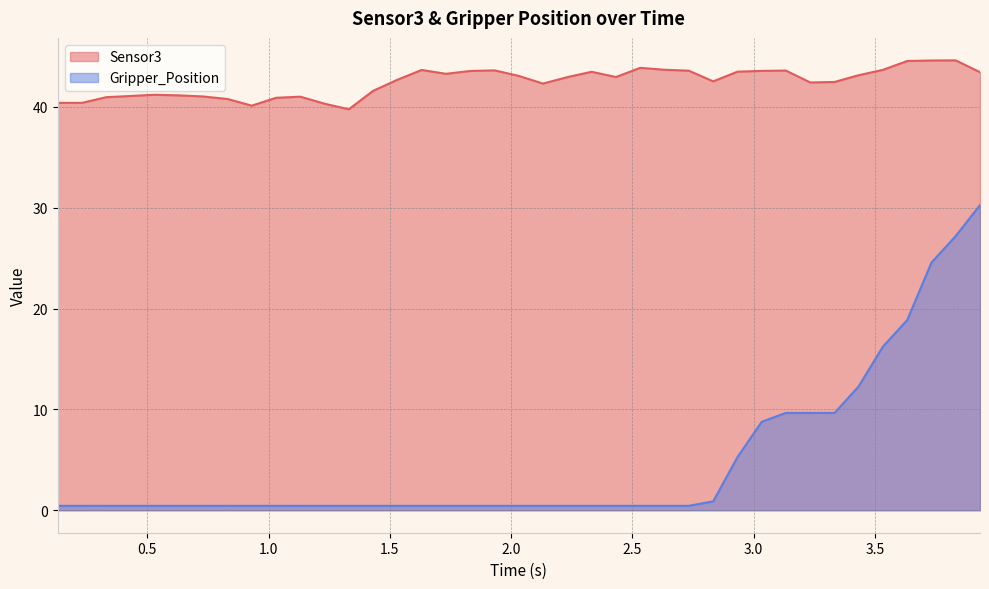

At how many categories does at least one series exceed 43?

18